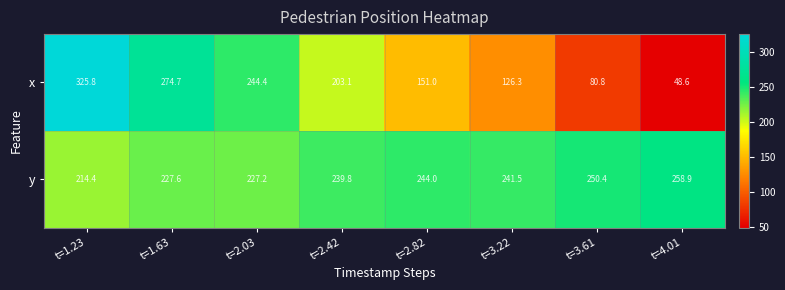

How many series are shown in this chart?

2